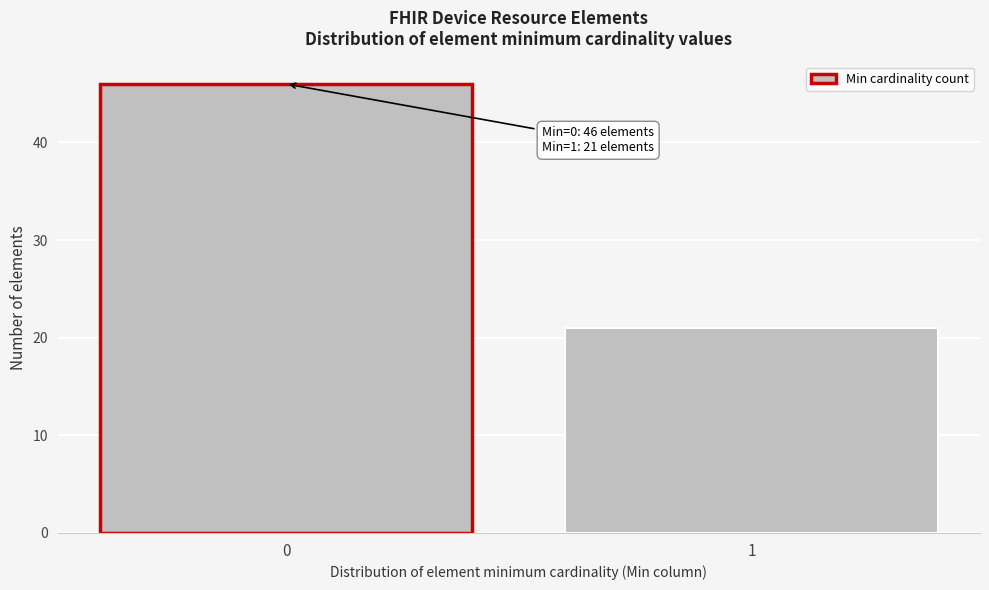

Reading right to left, what are all the values shown in this chart?

21	46